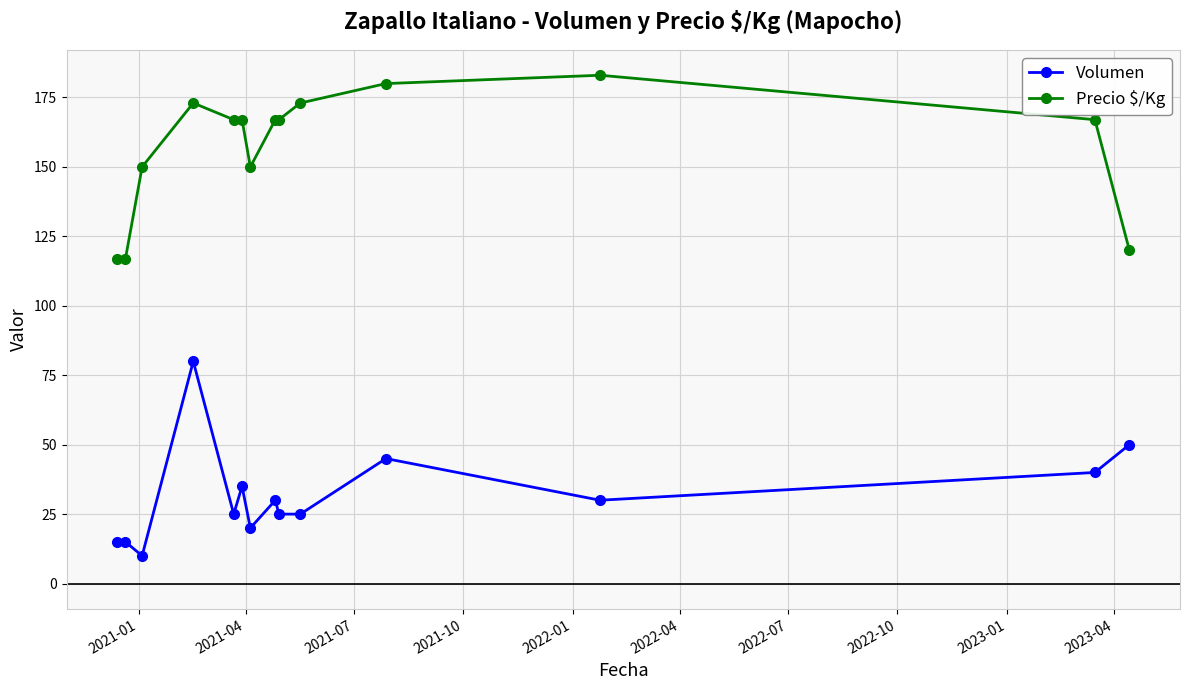

True or false: Precio $/Kg and Volumen intersect in this chart.

False